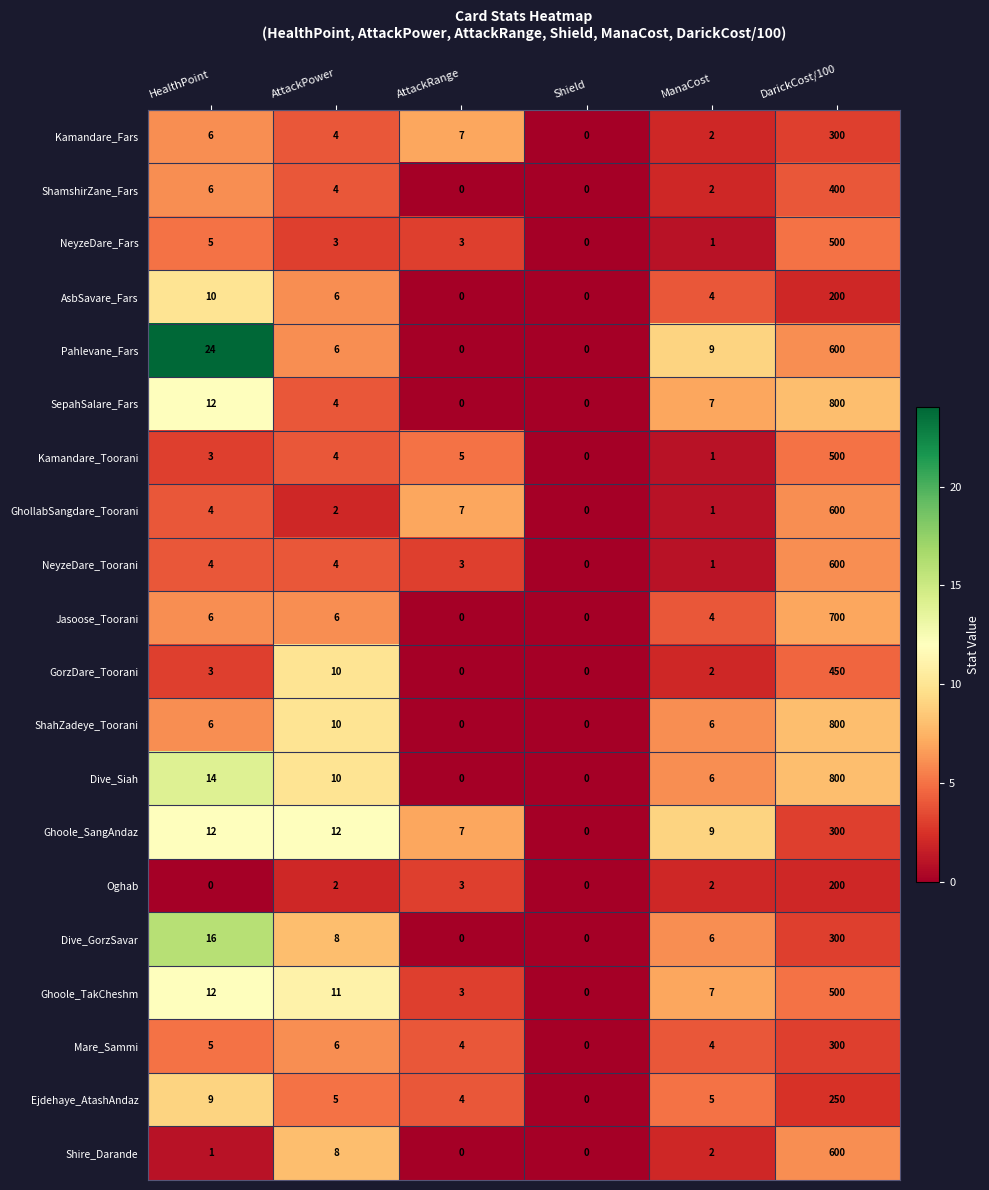

What is the total value across all series at HealthPoint?

158